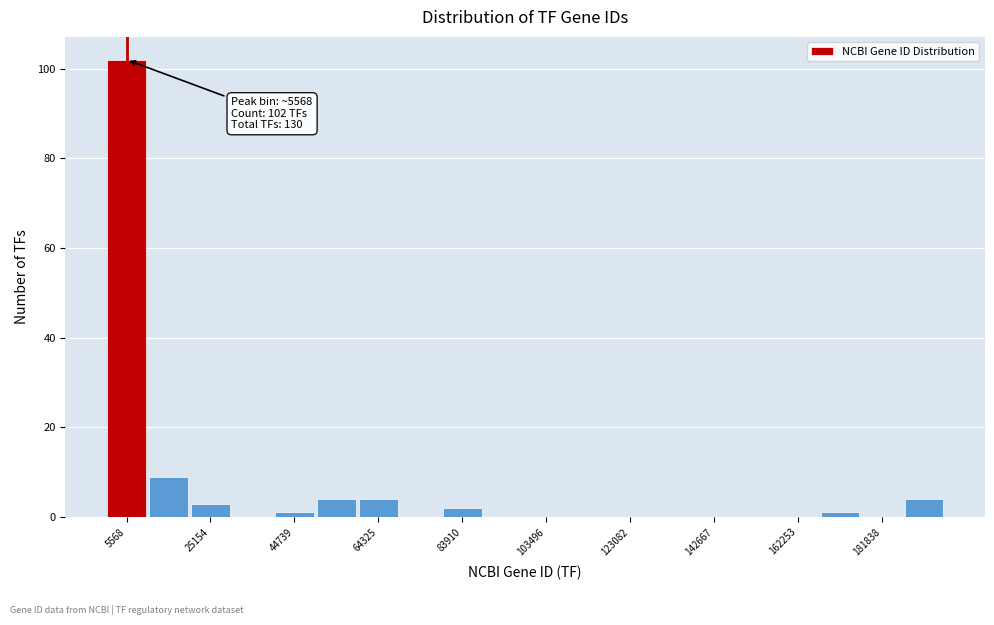

Over which range of the x-axis is the bar tallest?

0 to 10000